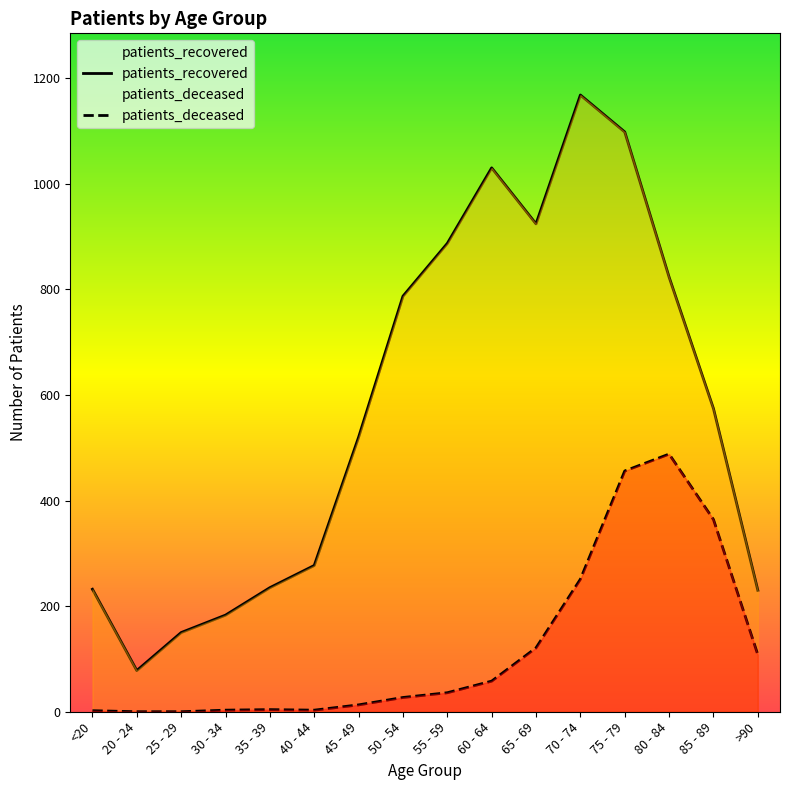

At which category is the sum across all series the highest?

75 - 79